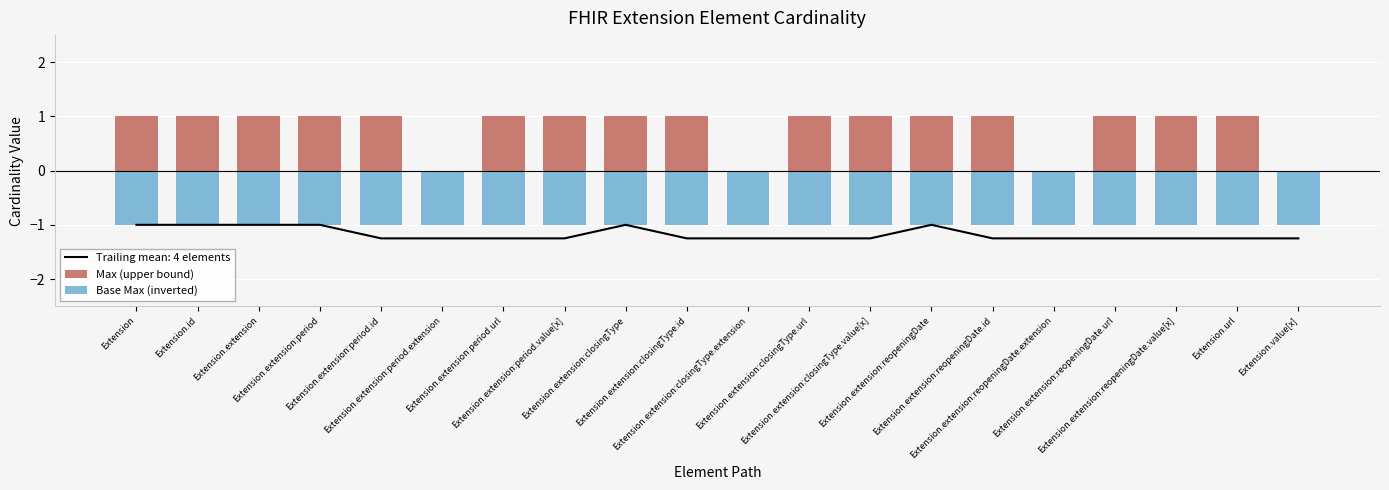

Is it true that Max (upper bound) equals 0 at Extension.value[x]?

True